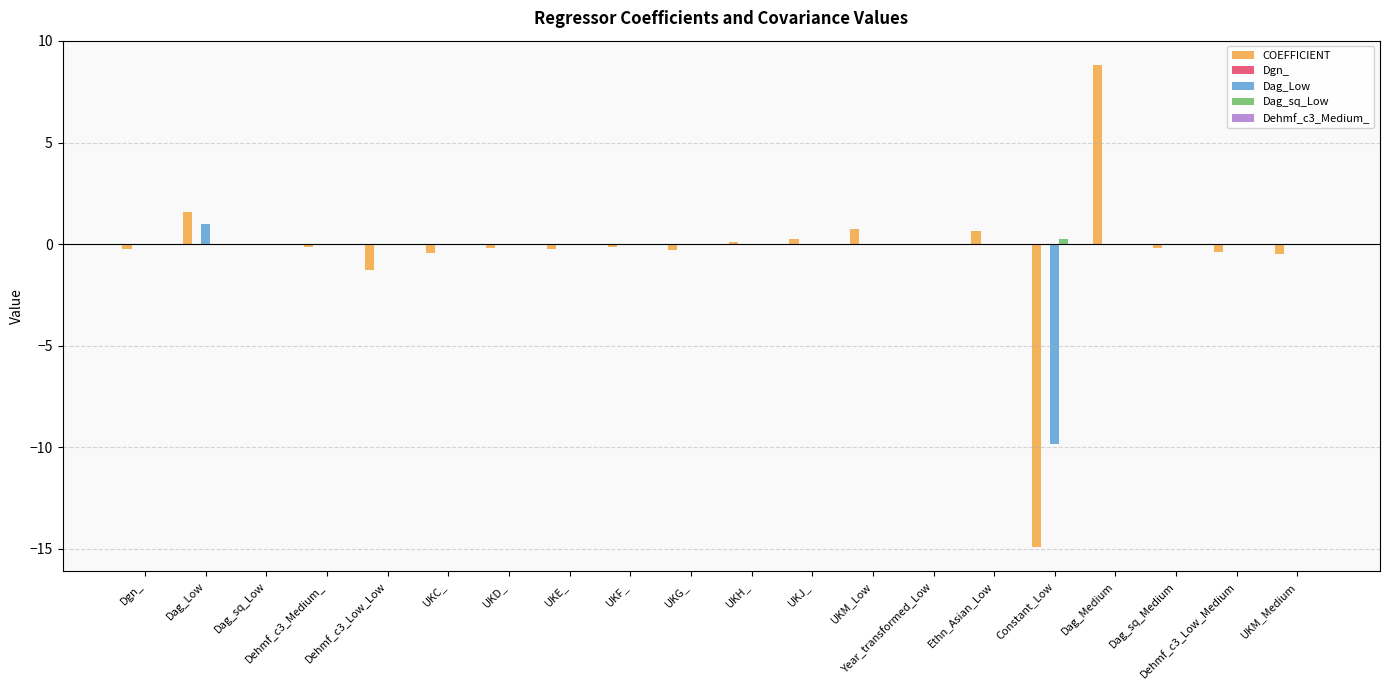

What value does the COEFFICIENT series have at Dehmf_c3_Low_Medium?

-0.4